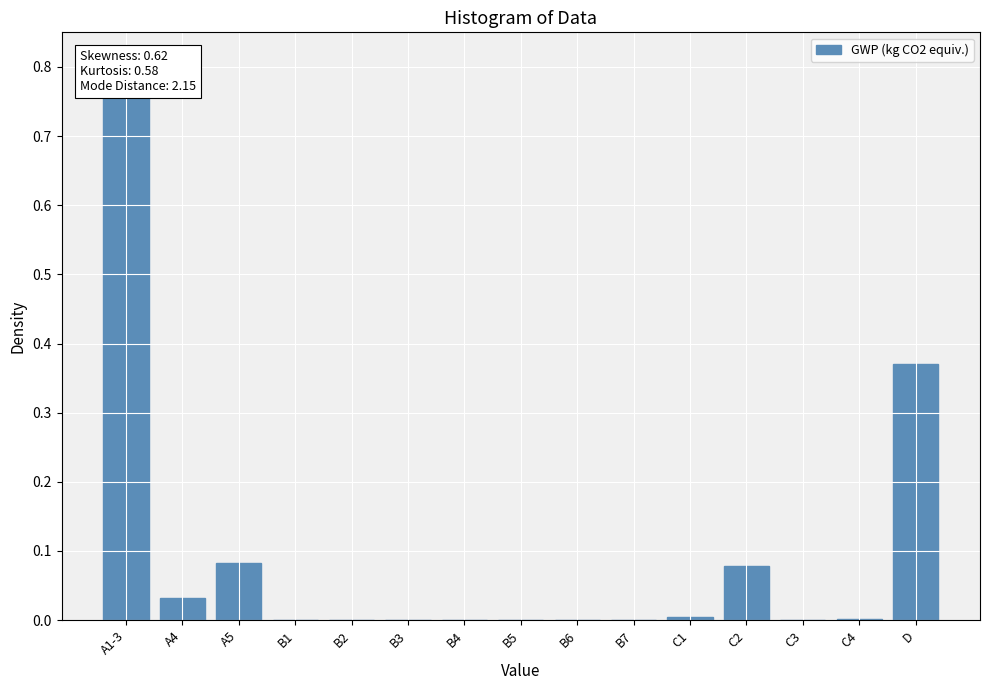

Reading right to left, what are all the values shown in this chart?

0.4	0.0	0.0	0.1	0.0	0.0	0.0	0.0	0.0	0.0	0.0	0.0	0.1	0.0	0.8